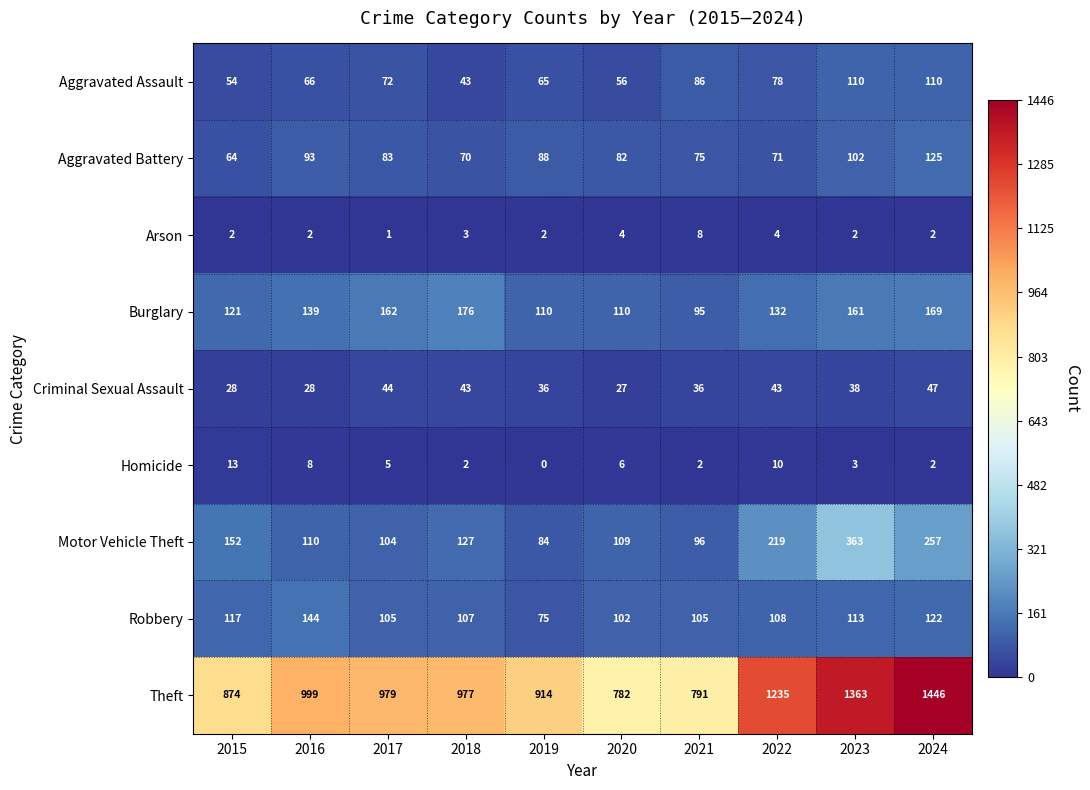

What is the difference between the Homicide values at 2015 and 2018?

11